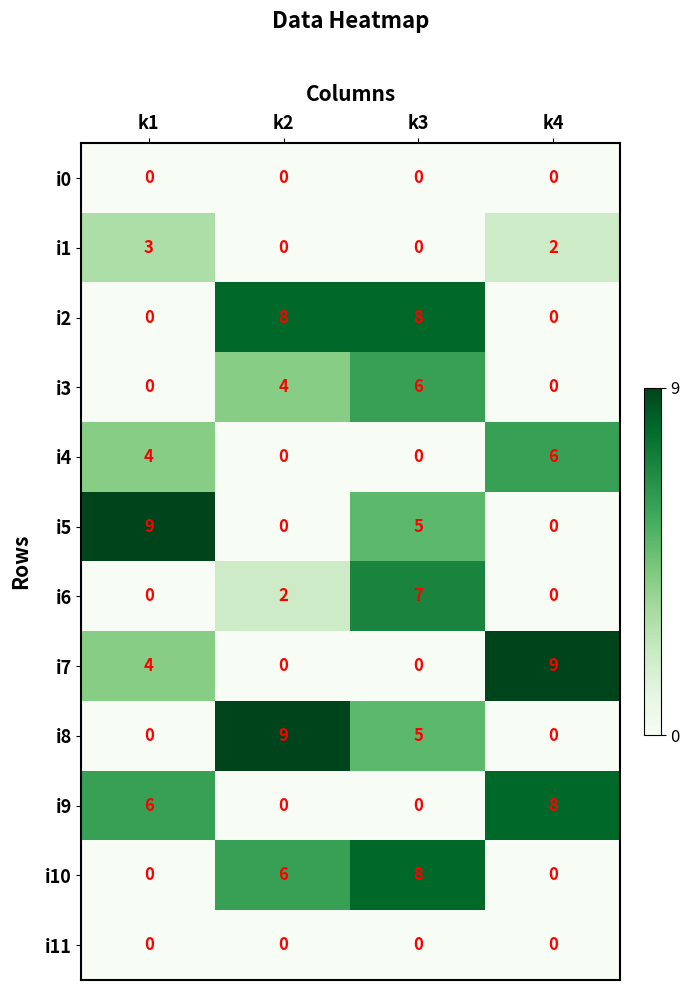

What is the total value across all series at k1?

26